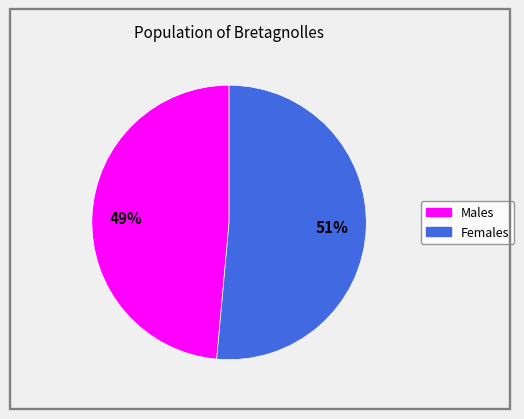

To the nearest percent, what is the average slice percentage?

50%